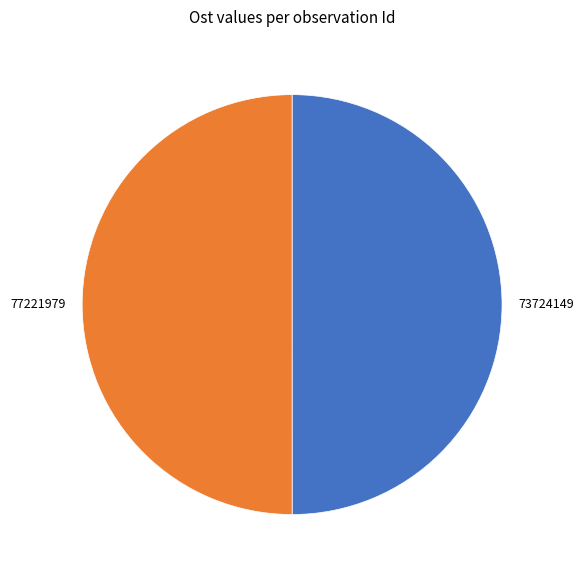

Is the sum of 77221979 and 73724149 greater than half?

Yes